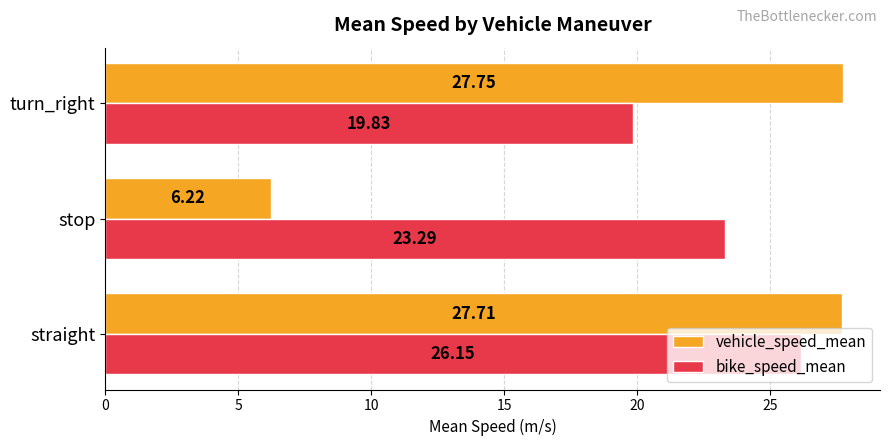

At how many categories does at least one series exceed 12?

3